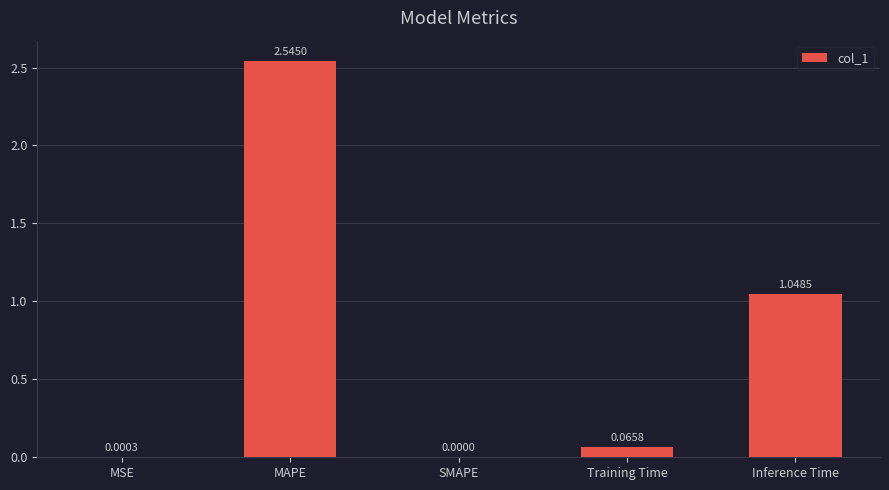

Between SMAPE and MSE, which is larger?

MSE